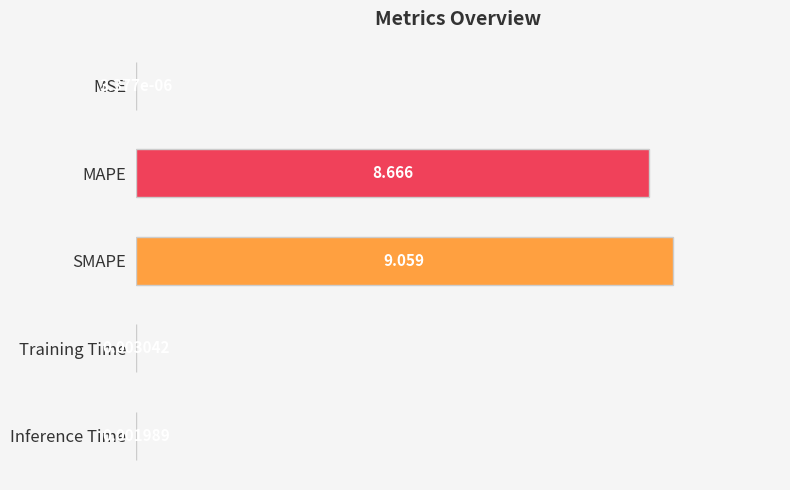

Between Training Time and MAPE, which is larger?

MAPE